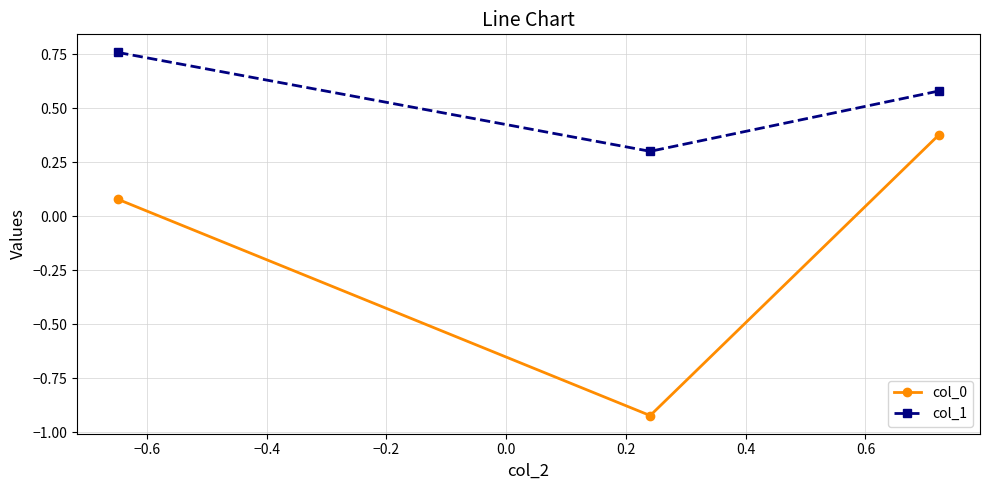

What is the value of the col_1 point at the 2nd from the left?

0.3